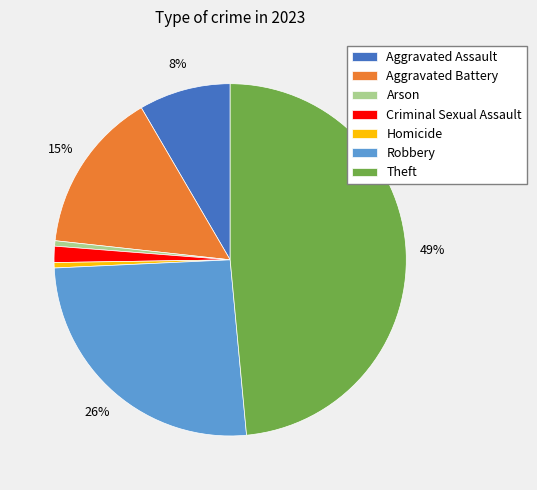

How many segments does this pie chart have?

7